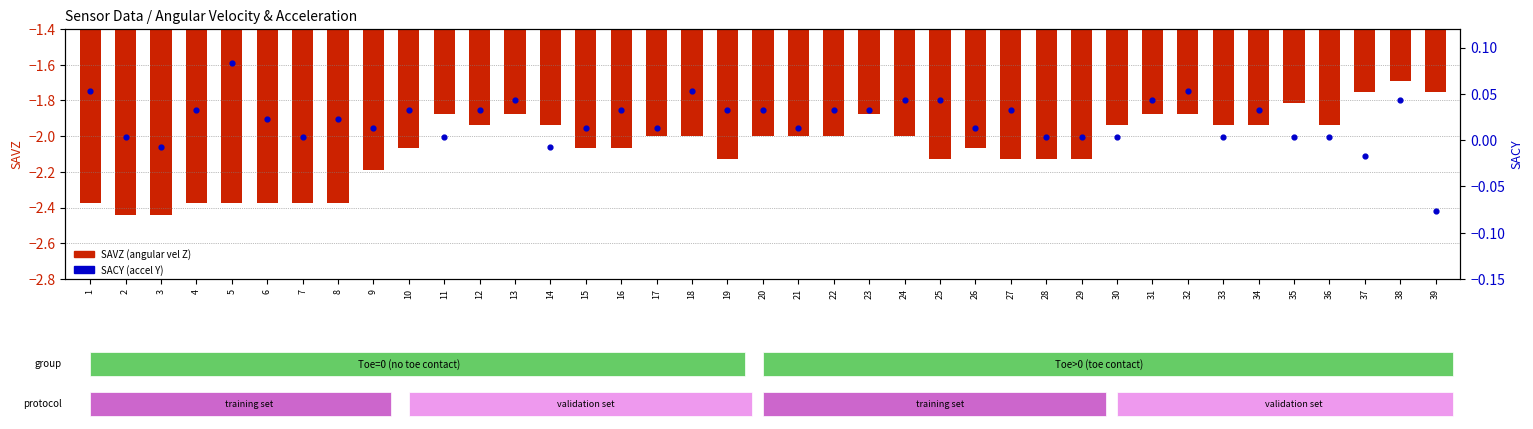

Which series reaches the minimum Y coordinate?

SAVZ (angular vel Z)